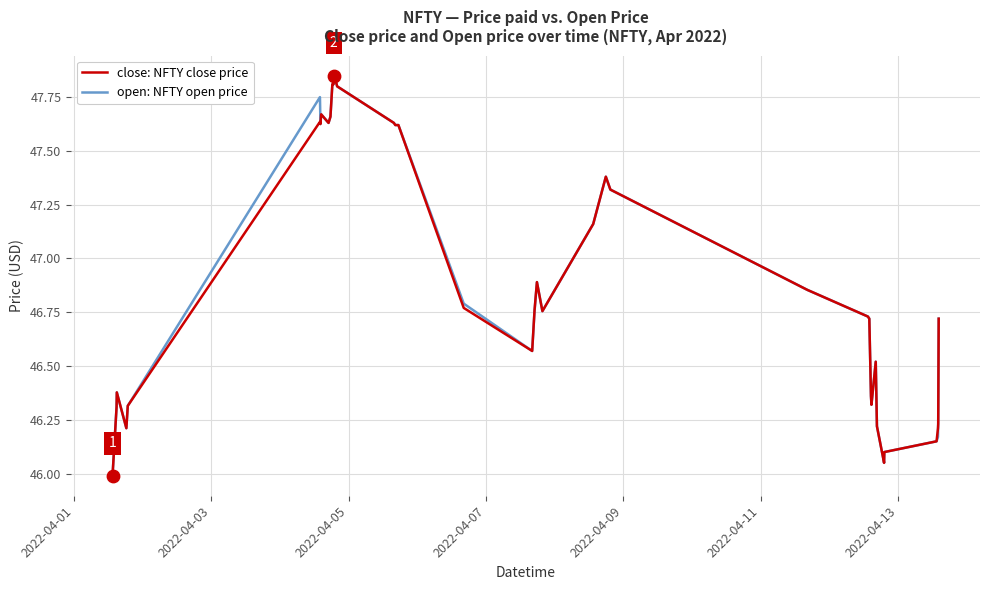

At how many categories does at least one series exceed 46?

39